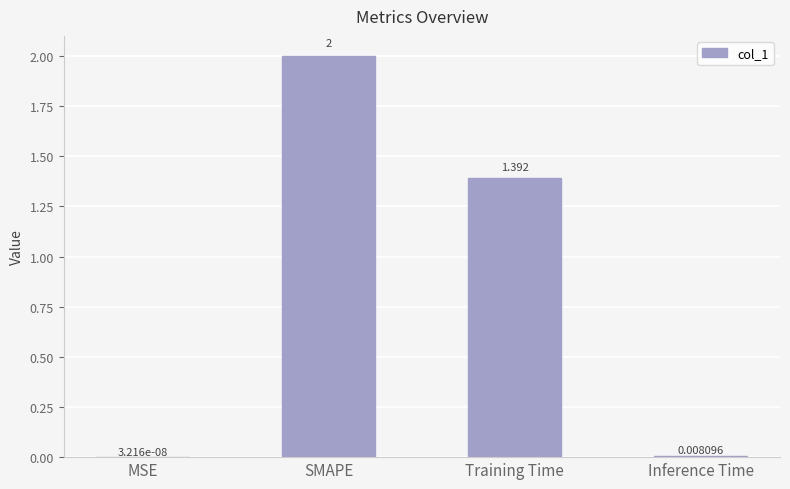

How many values exceed 1?

2